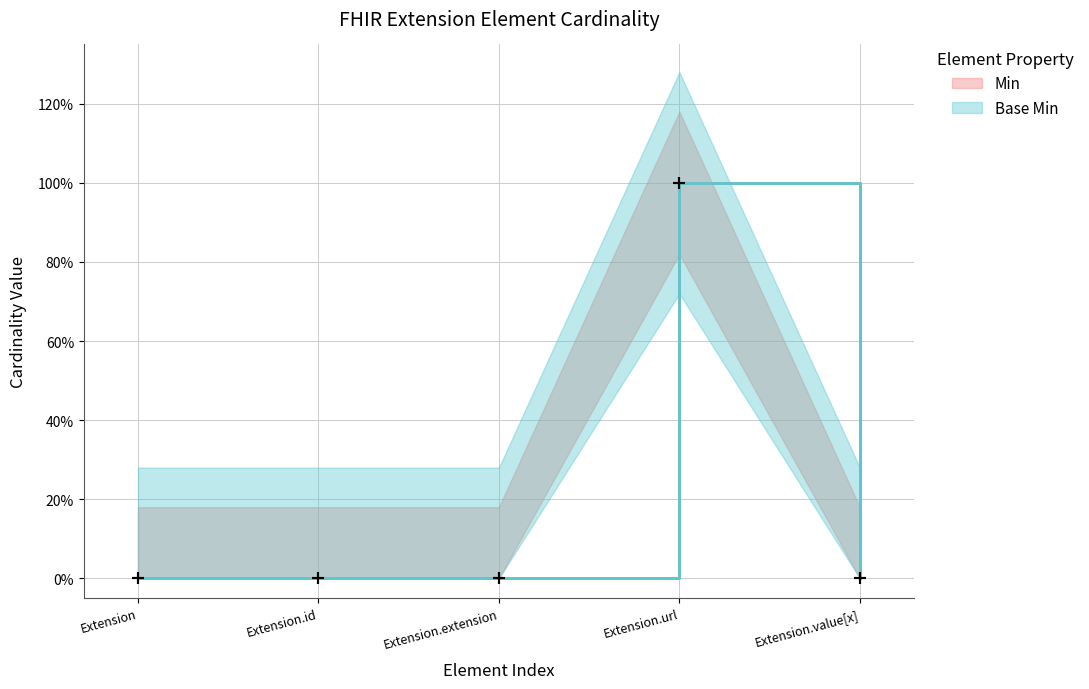

At how many categories does at least one series exceed 0?

1